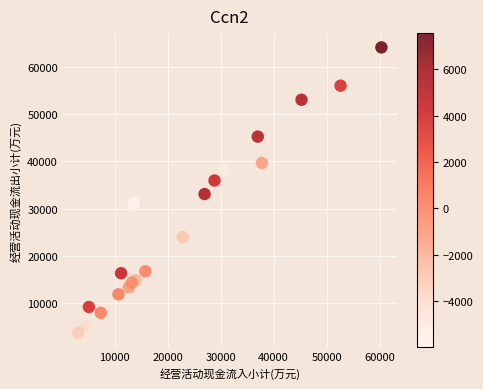

What Y value in the scatter plot is closest to 33935?

33081